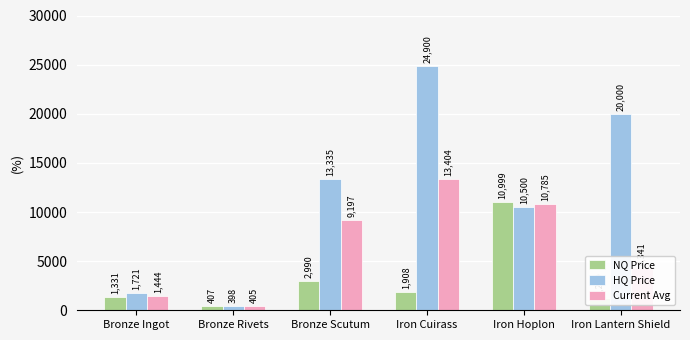

The value of NQ Price at Iron Hoplon is 19640.0. True or false?

False